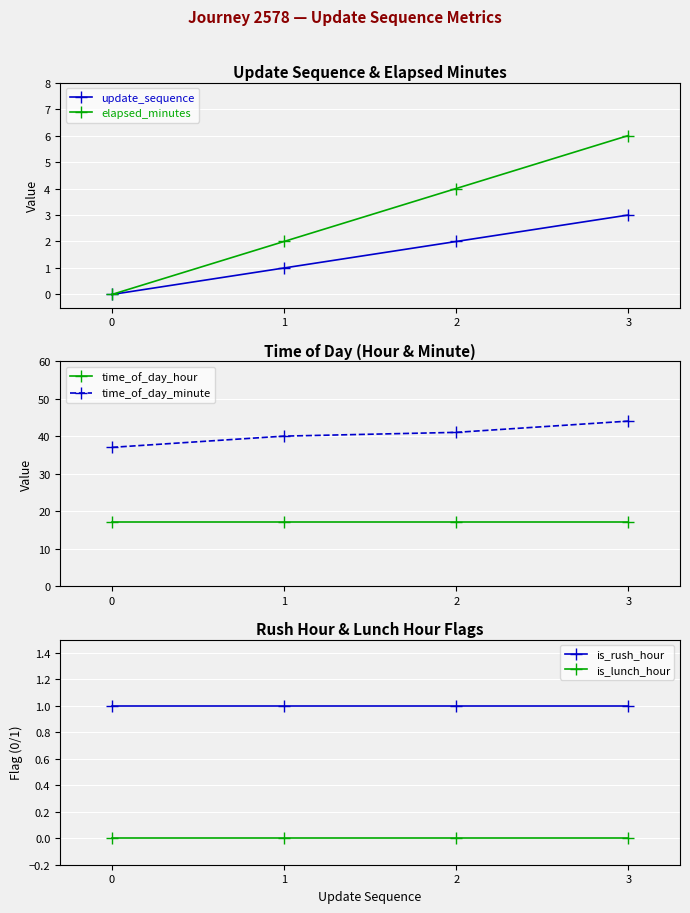

Is this an area chart (filled region under the line)?

No